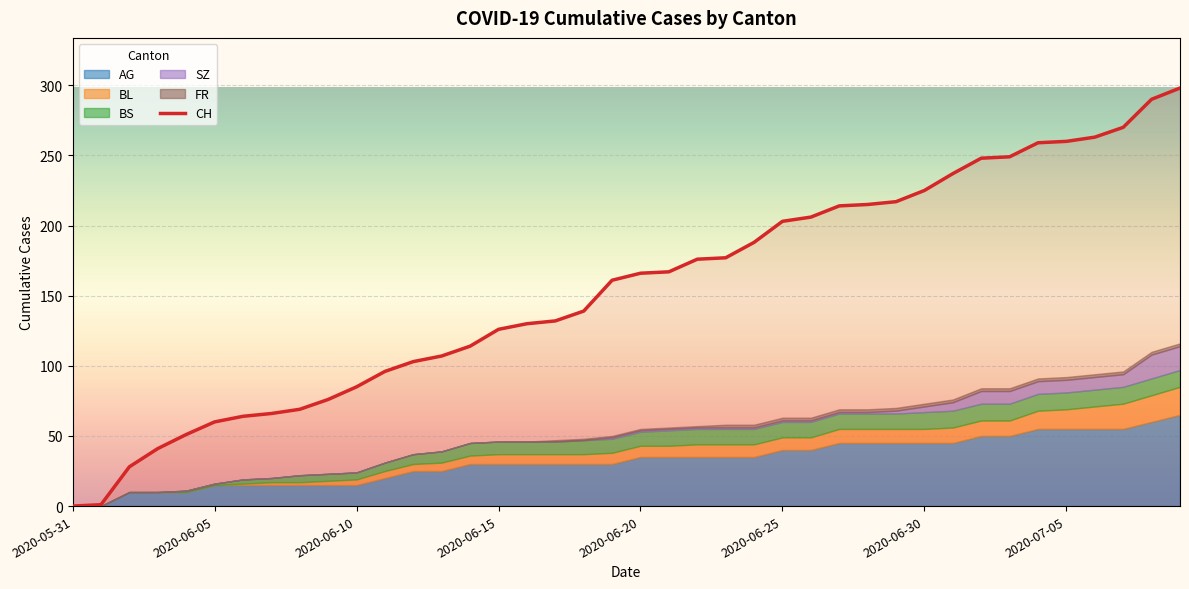

Where is the data nearest to the value 149?

18